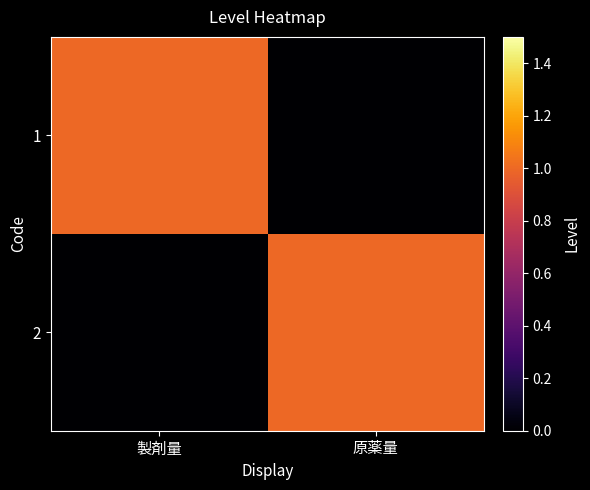

Which series changed the most between 製剤量 and 原薬量?

1